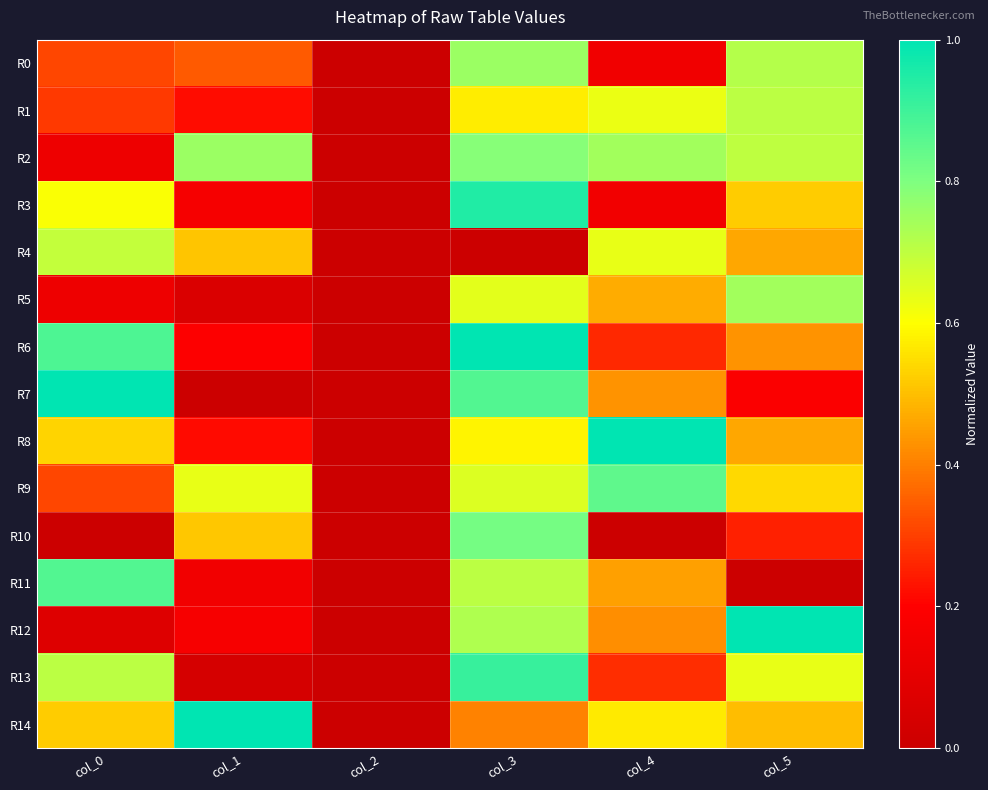

What is the difference between the highest and lowest values at col_3?

1.0